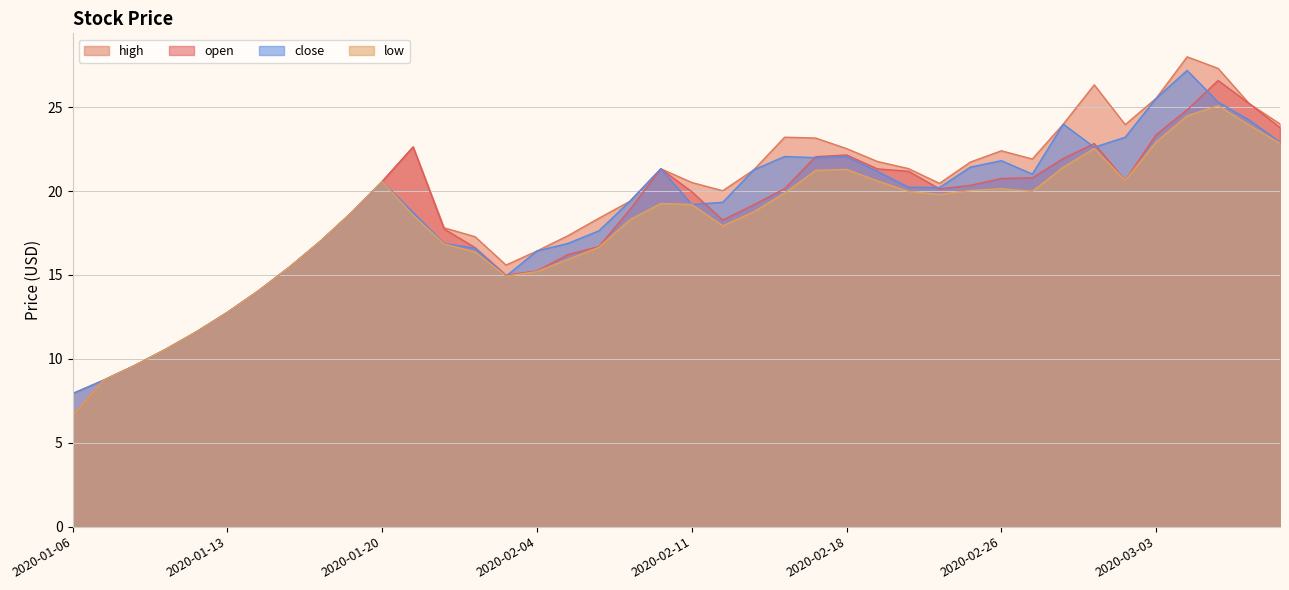

What position from the right is 2020-02-18?

15